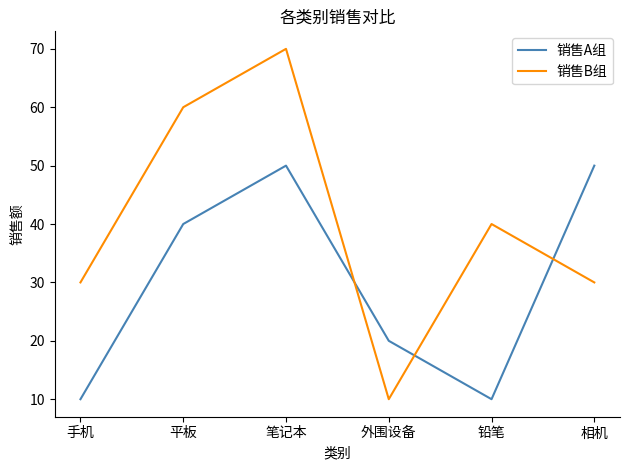

Where is the first local minimum for 销售A组?

铅笔